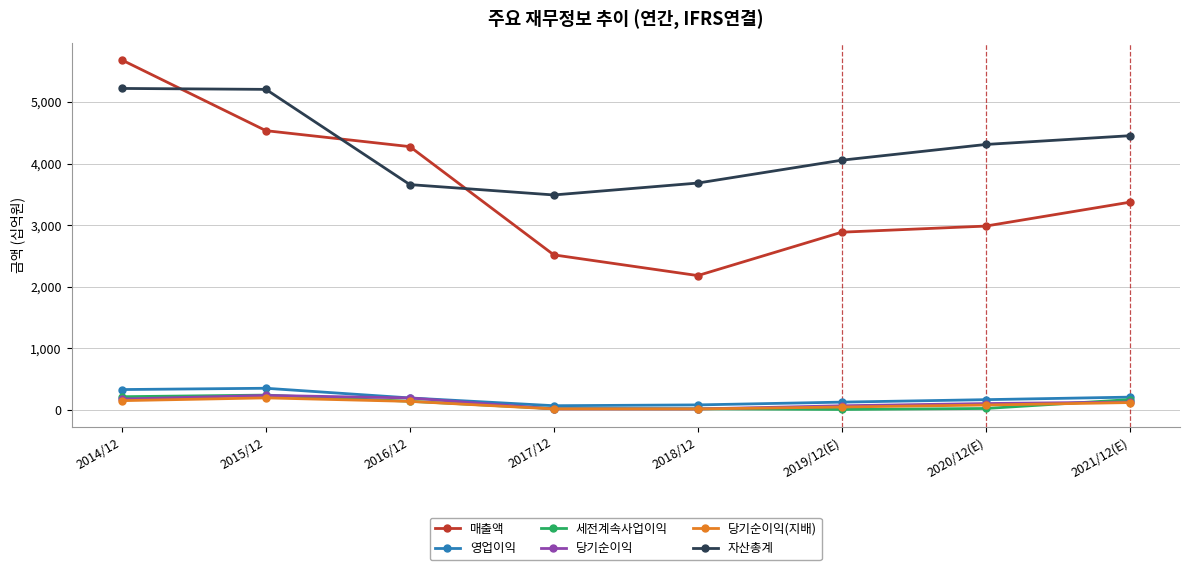

What is the value of the 당기순이익 point at the 4th from the left?

19